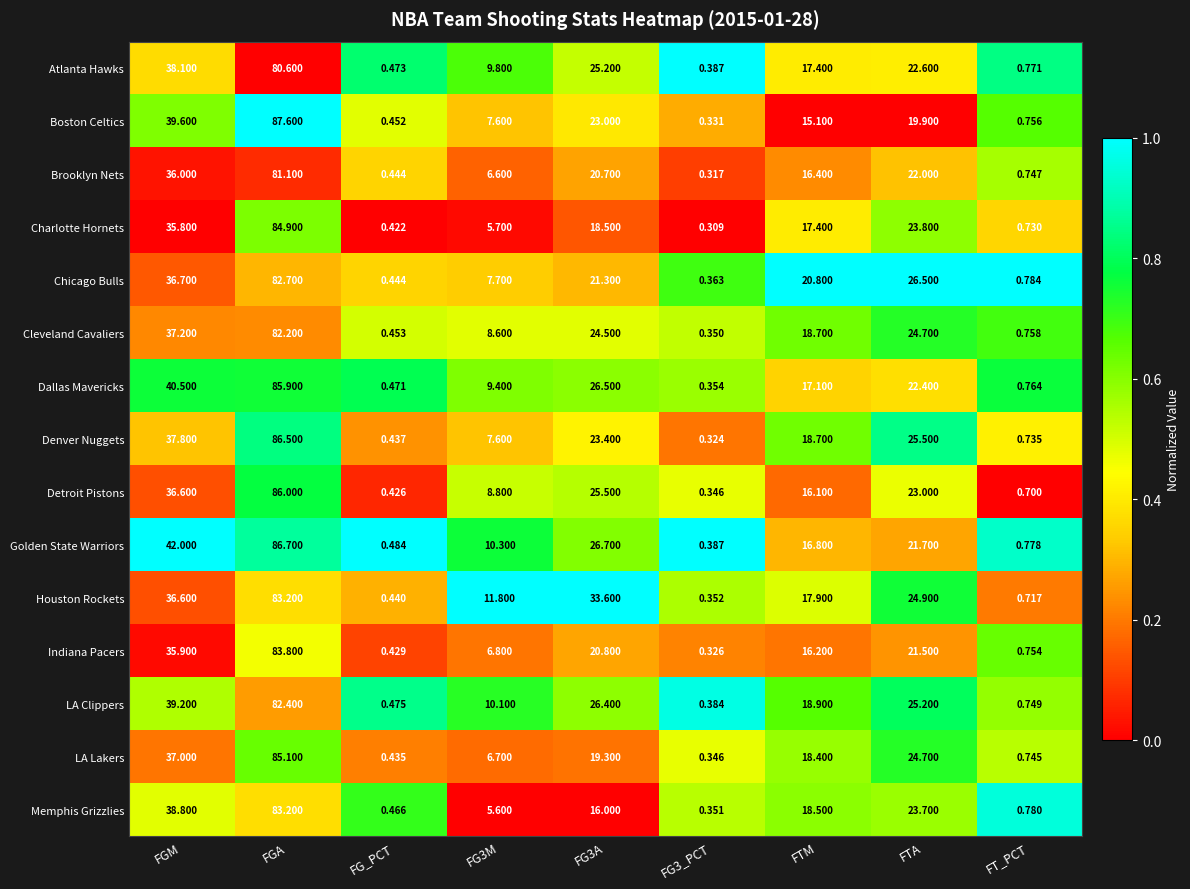

Which category has the highest value in the LA Clippers series?

FGA